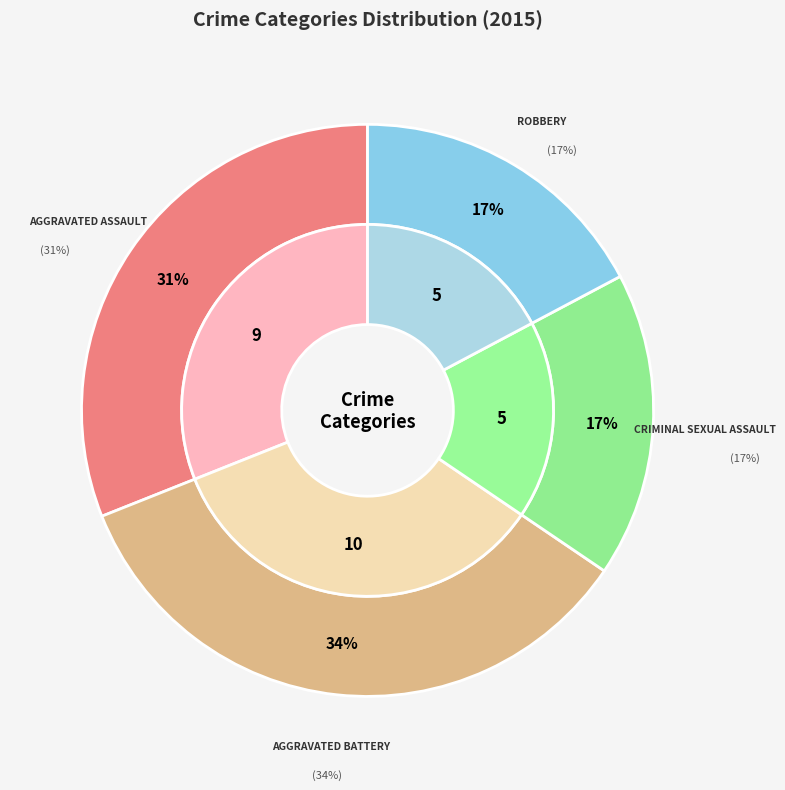

Is the sum of Criminal Sexual Assault and Aggravated Assault greater than half?

No